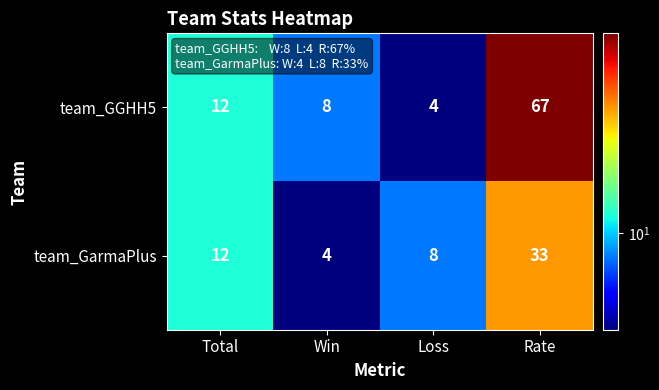

Rank the series by their average value, from lowest to highest.

team_GarmaPlus, team_GGHH5